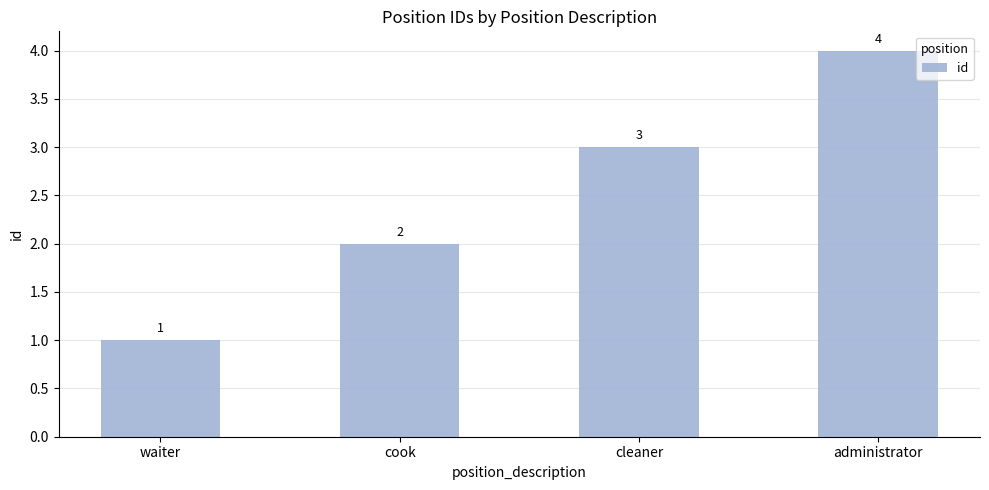

What is the label of the 2nd bar from the right?

cleaner